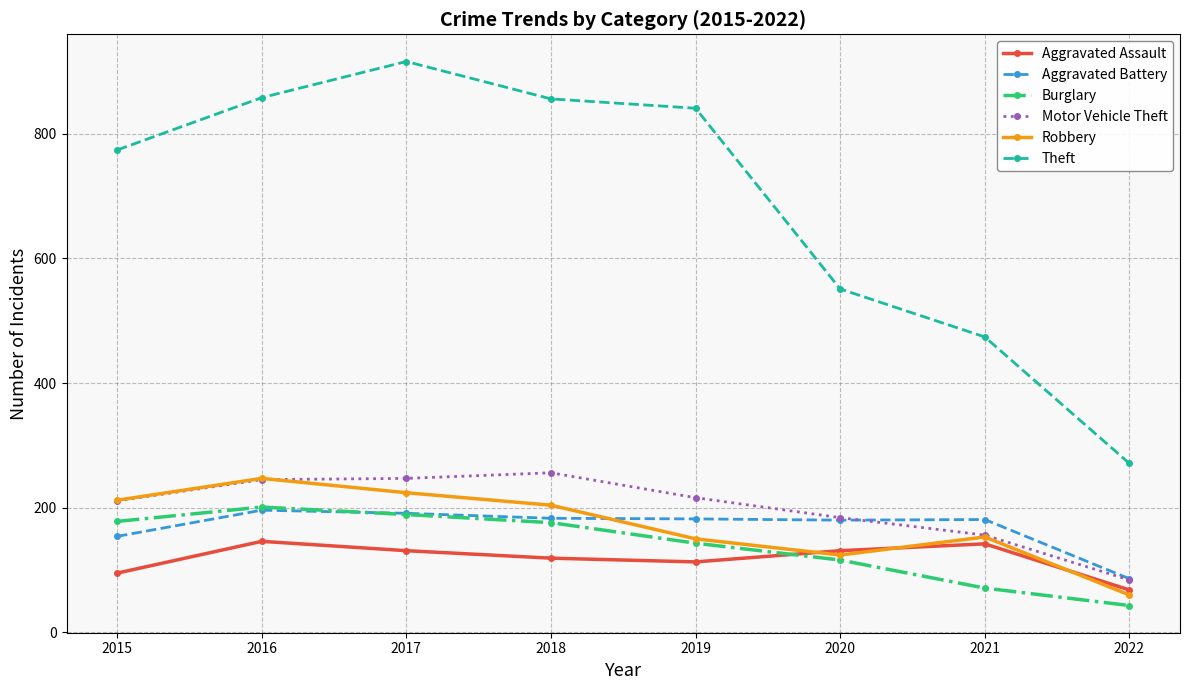

True or false: Theft and Robbery intersect in this chart.

False